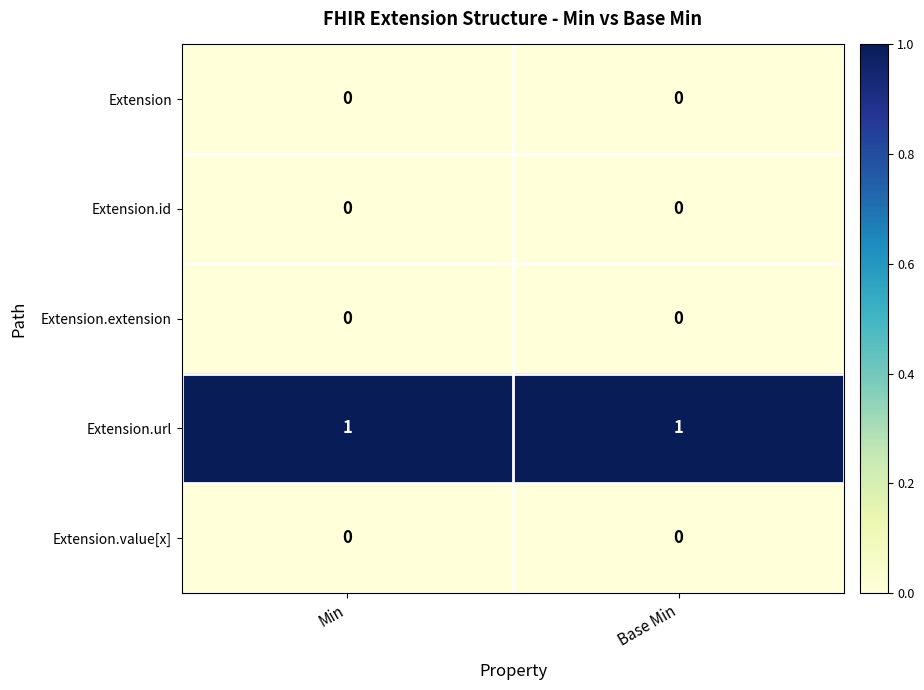

How many distinct data groups are displayed?

5